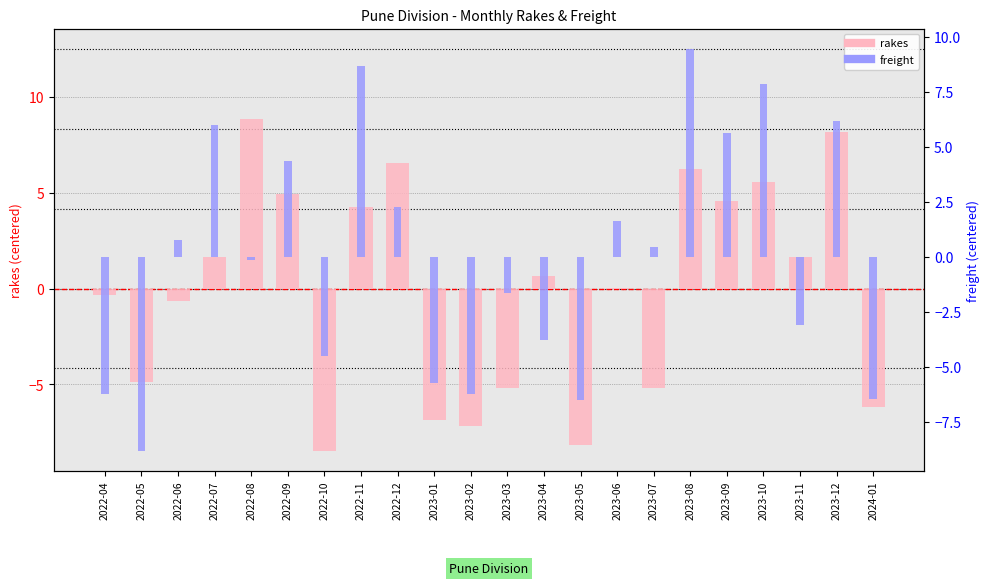

Rank the series by their maximum value, from highest to lowest.

freight, rakes